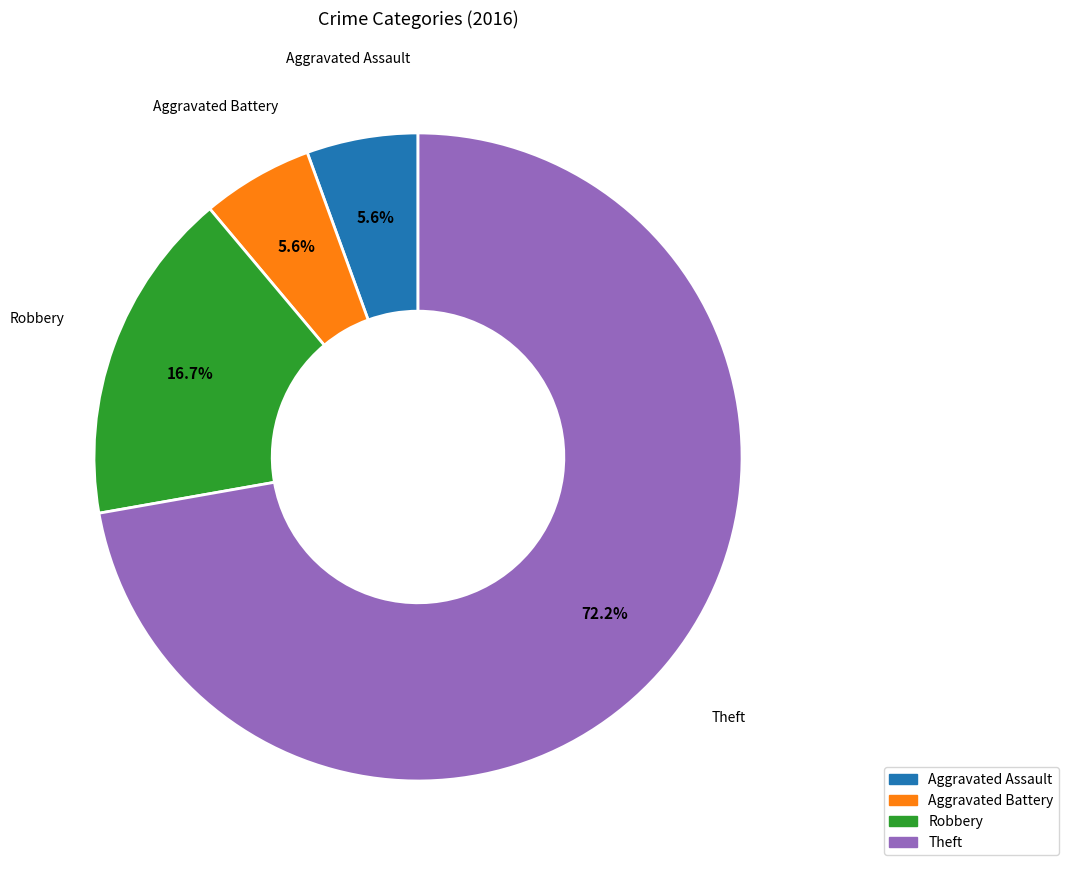

What is the largest slice in the pie chart?

Theft